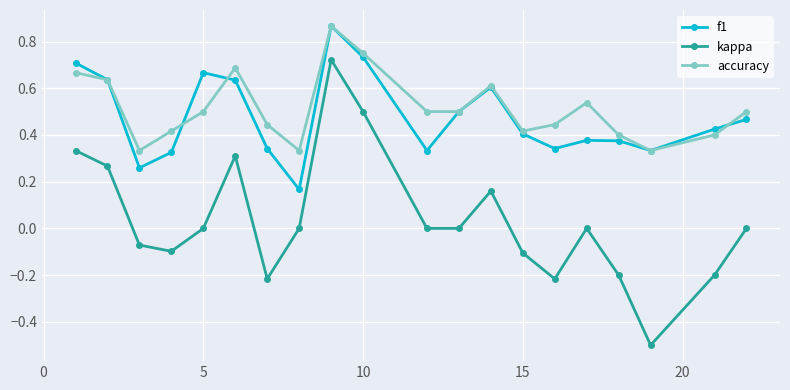

True or false: accuracy has more than 1 interior local peaks.

True